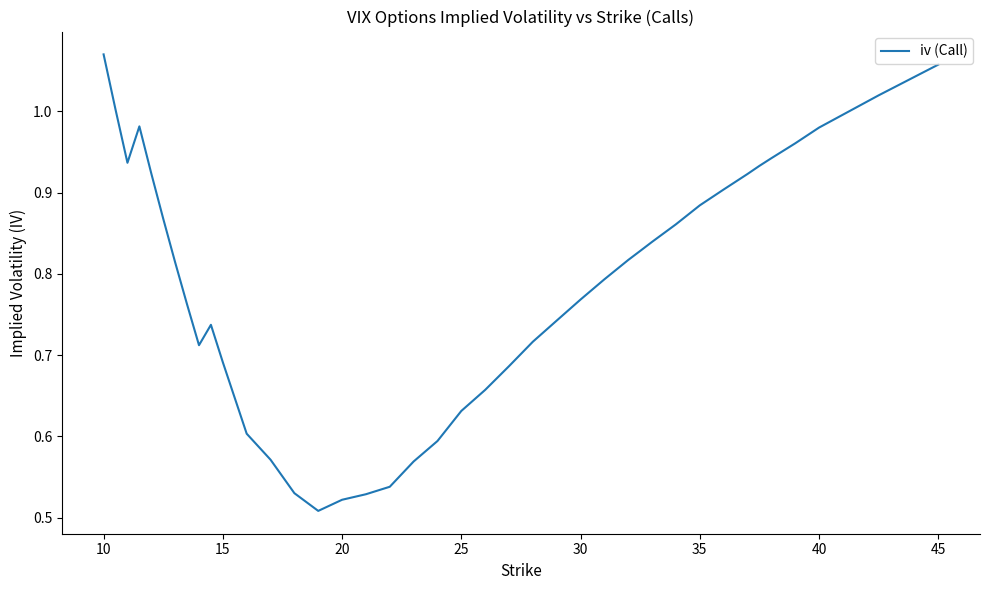

What is the sum of all values?

31.4